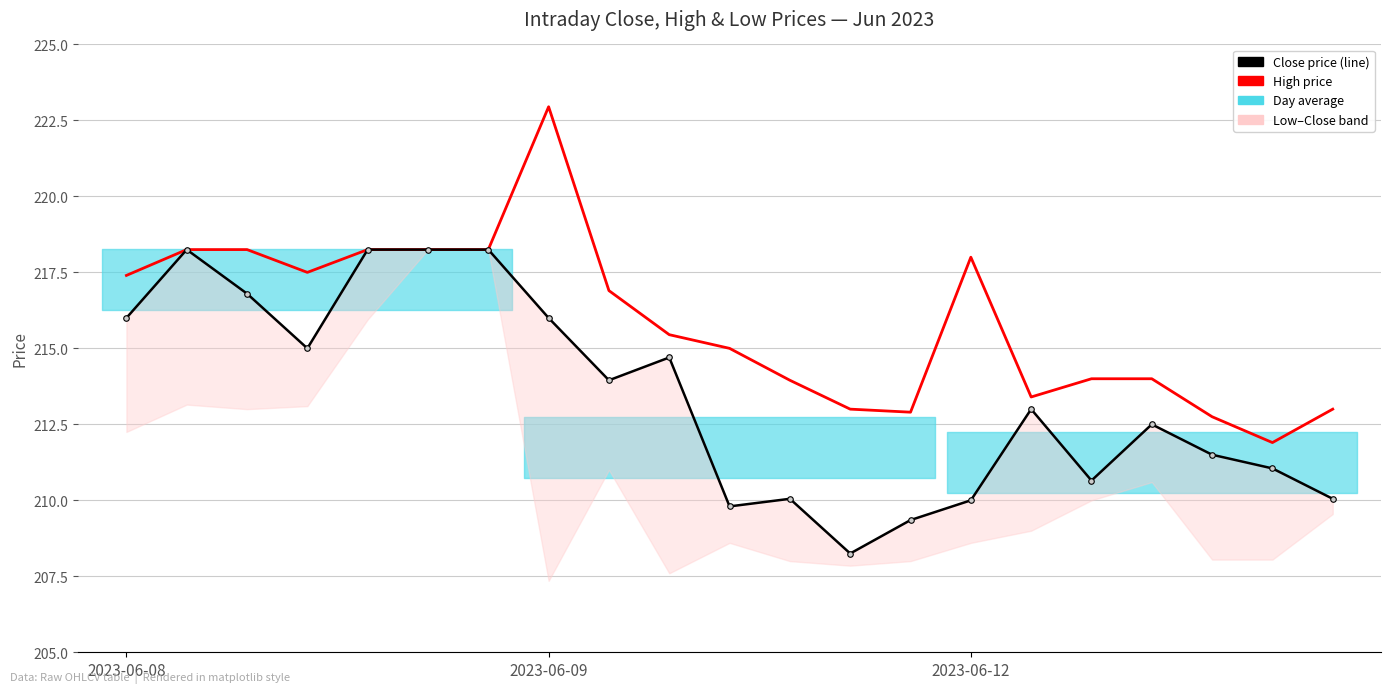

In High price, how many points are higher than both neighbors (excluding endpoints)?

2